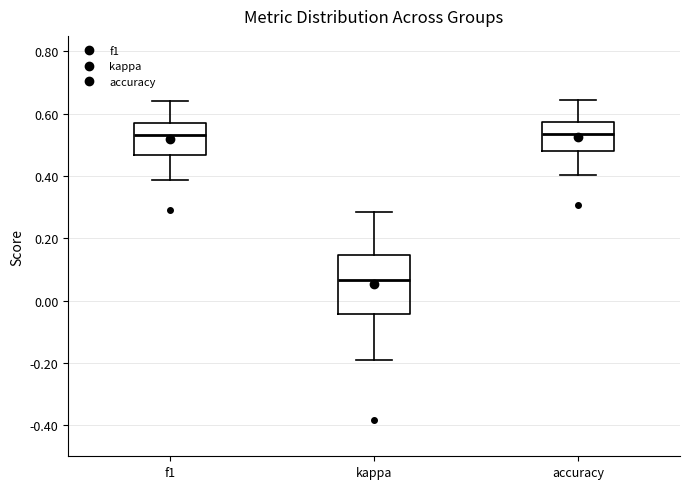

Reading left to right, transcribe this box plot: for each box, give where its median line is, the range the box spans, and where its two whiskers end, as read against the y-axis. The values are not printed on the chart, so give them approximately, as read against the axis.

f1: median 0.54, box 0.46 to 0.56, whiskers 0.38 to 0.64
kappa: median 0.06, box -0.04 to 0.14, whiskers -0.20 to 0.28
accuracy: median 0.54, box 0.48 to 0.58, whiskers 0.40 to 0.64